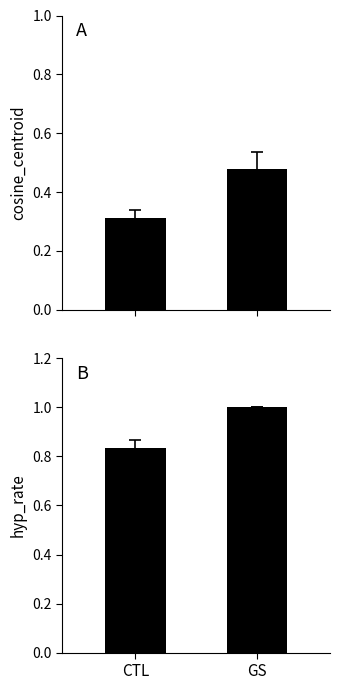

What is the label of the 1st bar from the right?

GS